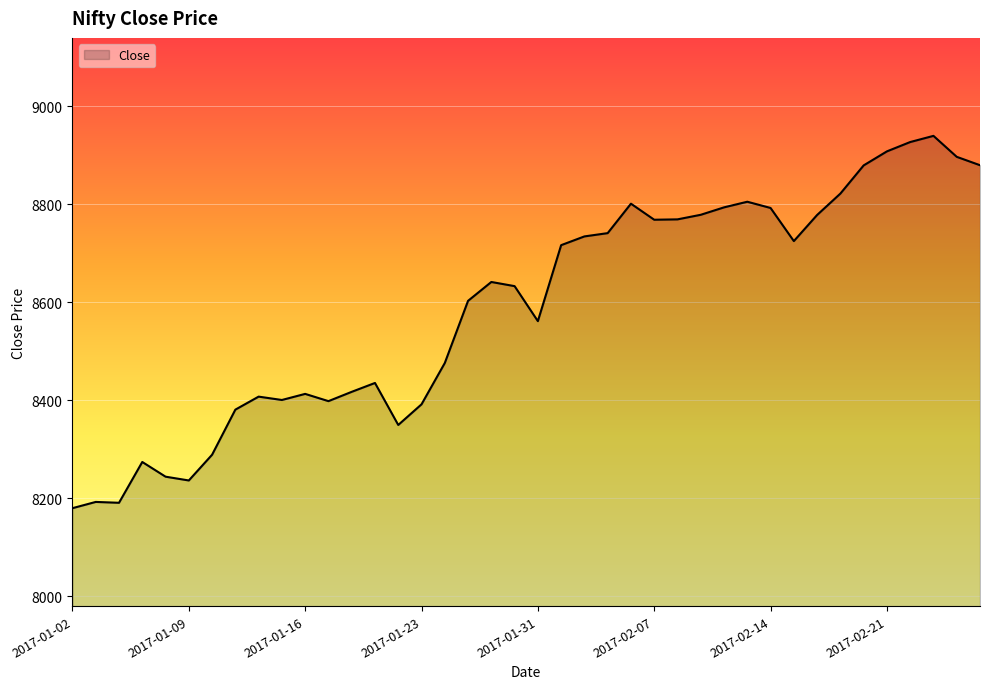

What is the minimum value shown in the chart?

8179.5